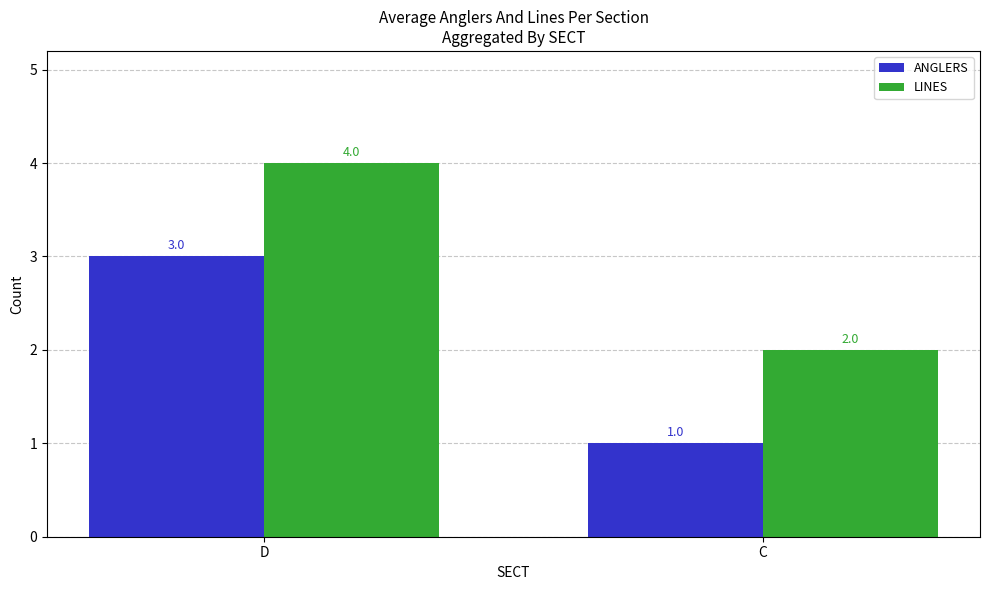

The LINES series shows 3 at C. True or false?

False